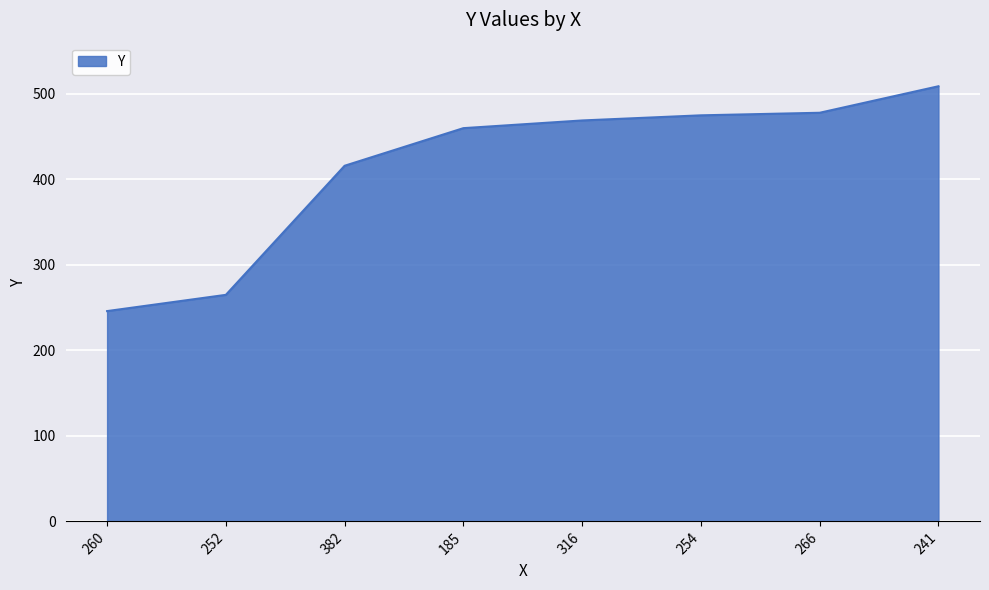

The value at 241 is 666. True or false?

False